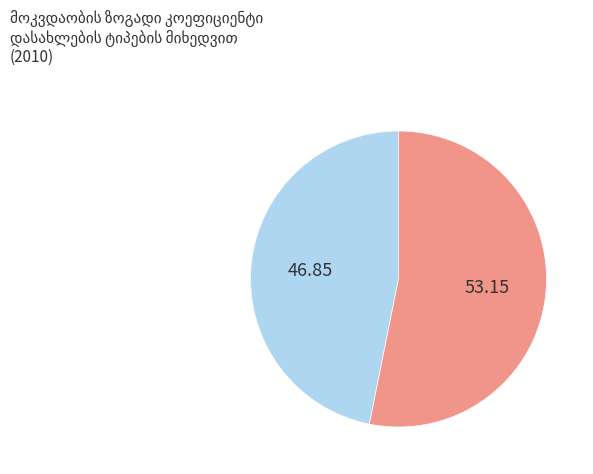

Is there a majority slice in this chart?

Yes